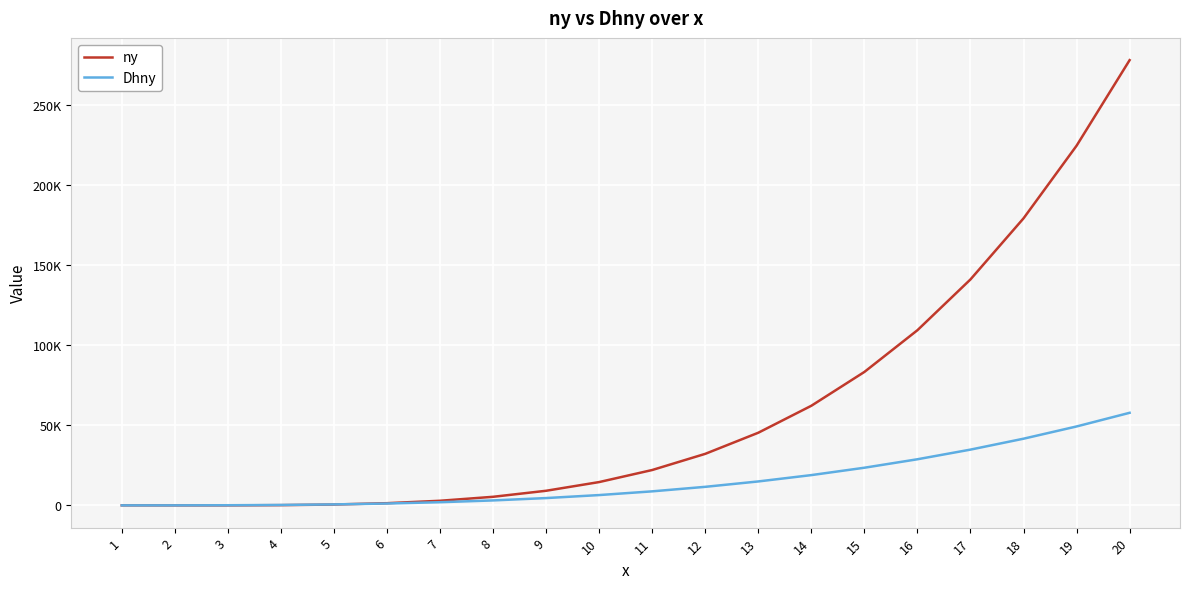

Is it true that ny equals 54346 at 12?

False